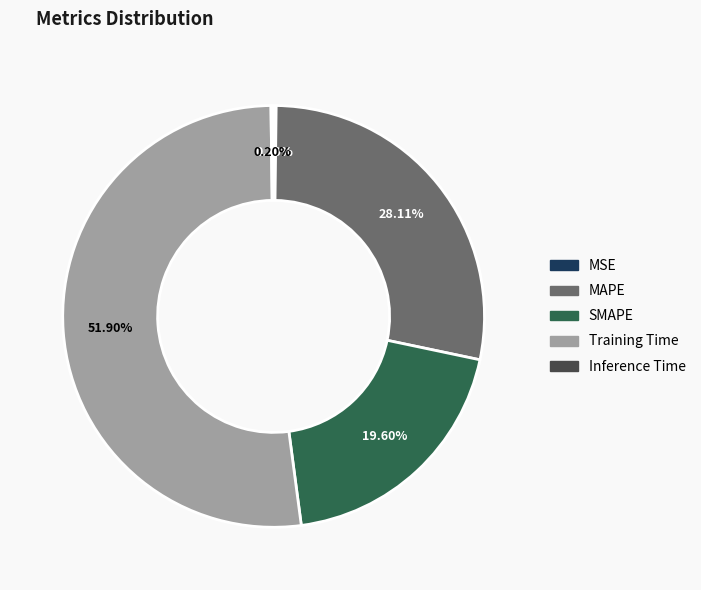

Which slice is the largest?

Training Time